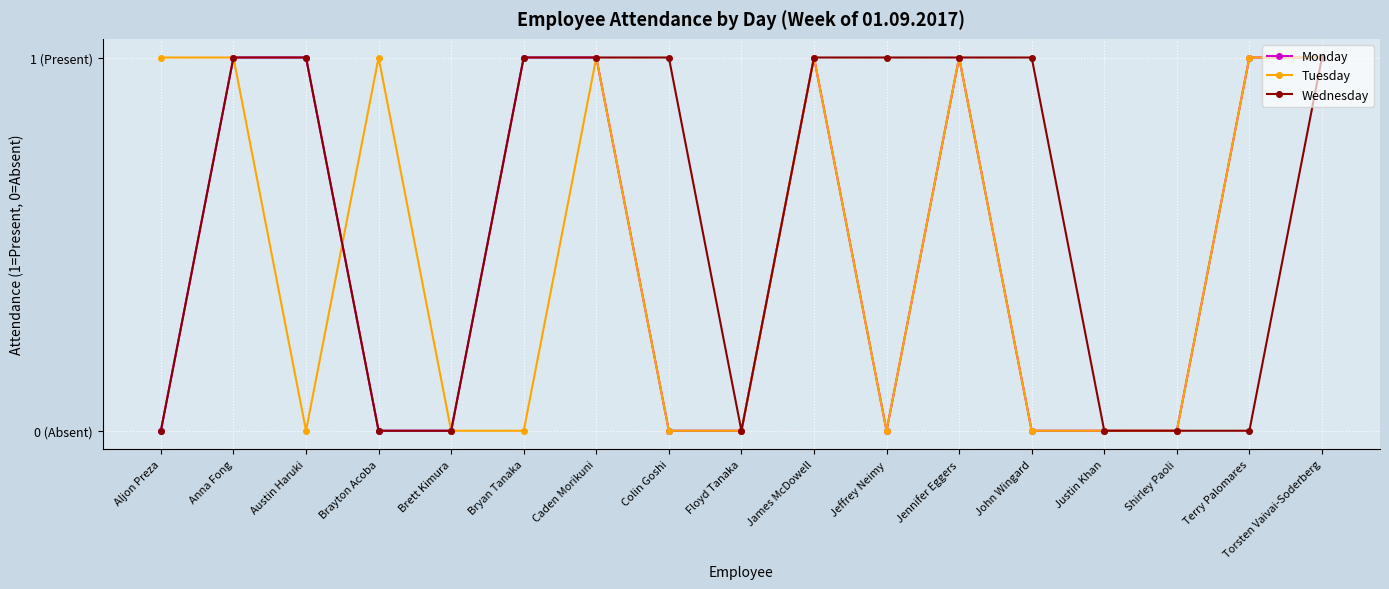

How many Wednesday values are between 0 and 1?

17